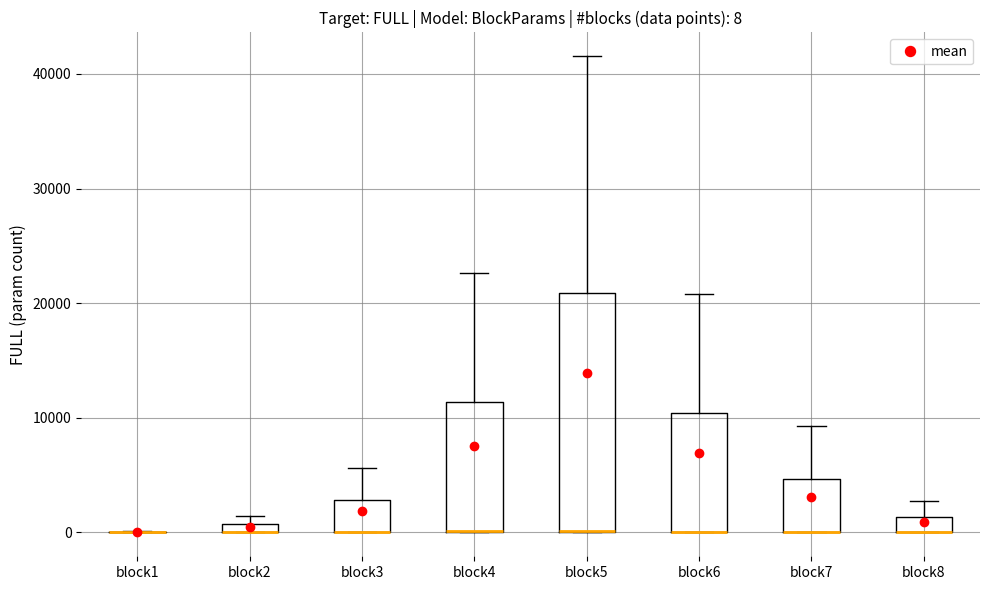

Comparing the boxes themselves (not the whiskers), which one is the tallest?

block5